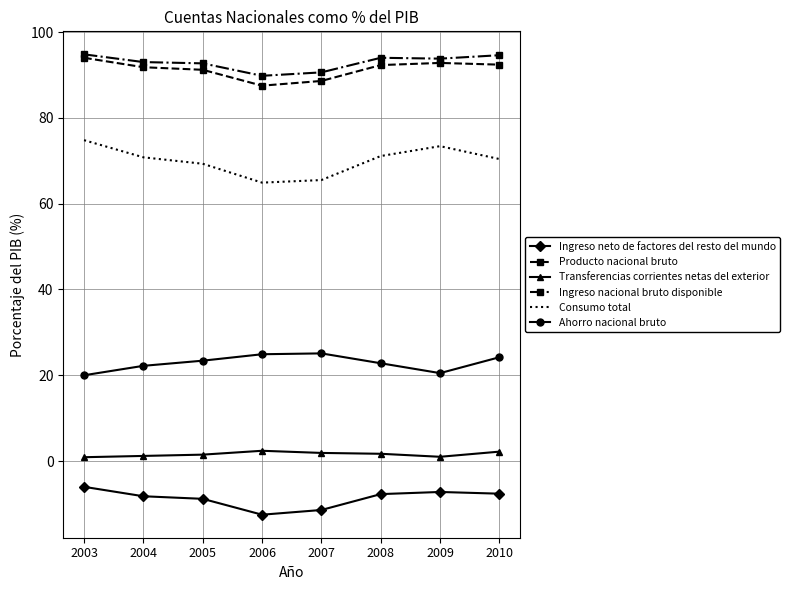

What is the minimum value shown in the chart?

-12.5